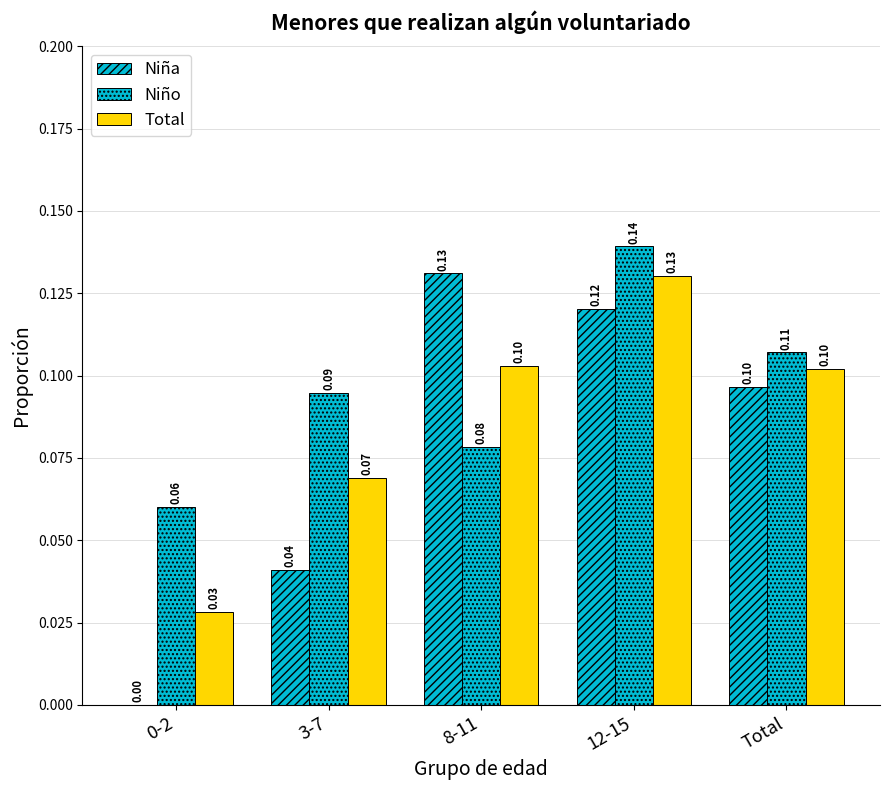

Reading left to right, what are all the values shown in this chart?

Niña: 0.0	0.0	0.1	0.1	0.1
Niño: 0.1	0.1	0.1	0.1	0.1
Total: 0.0	0.1	0.1	0.1	0.1